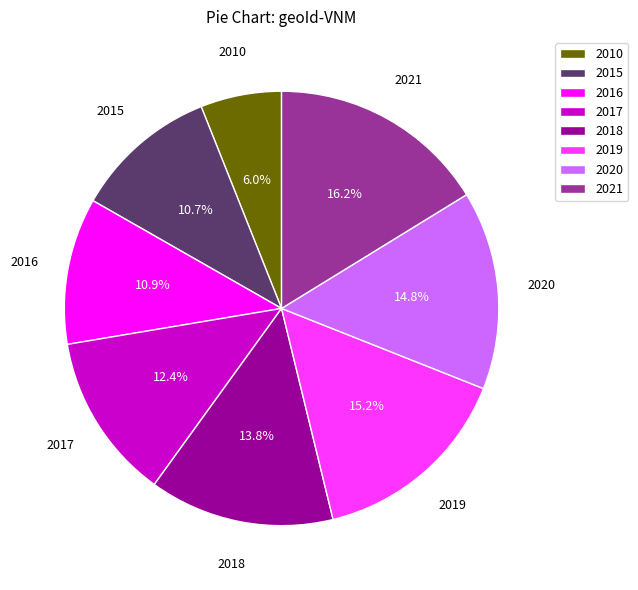

How much of the chart is everything except 2018?

86.2%